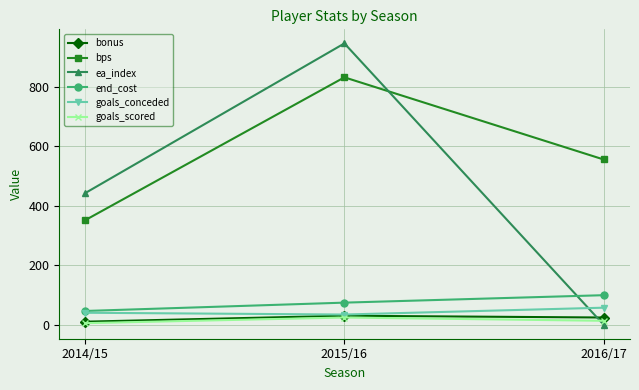

Is the value of bonus at 2016/17 greater than the value of end_cost at 2016/17?

No